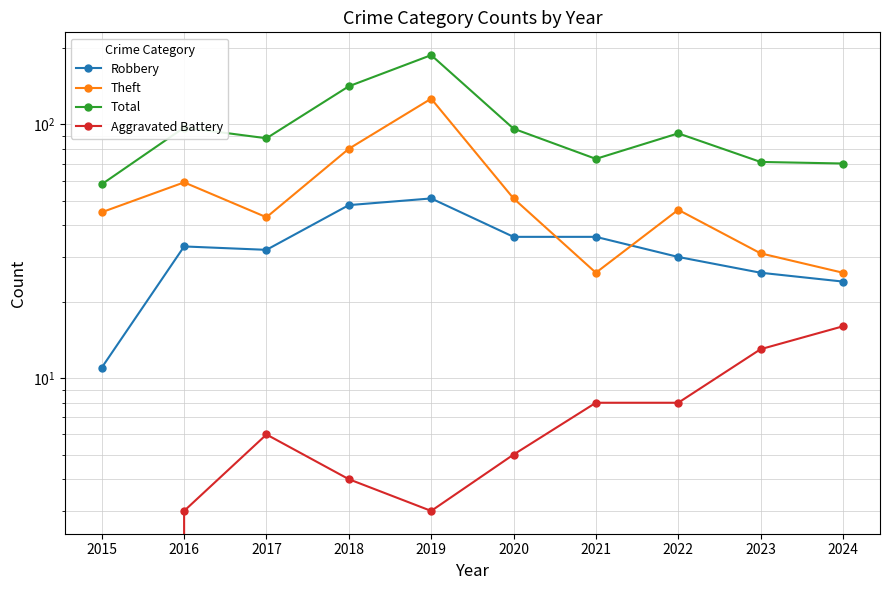

How many categories are shown in the chart?

10